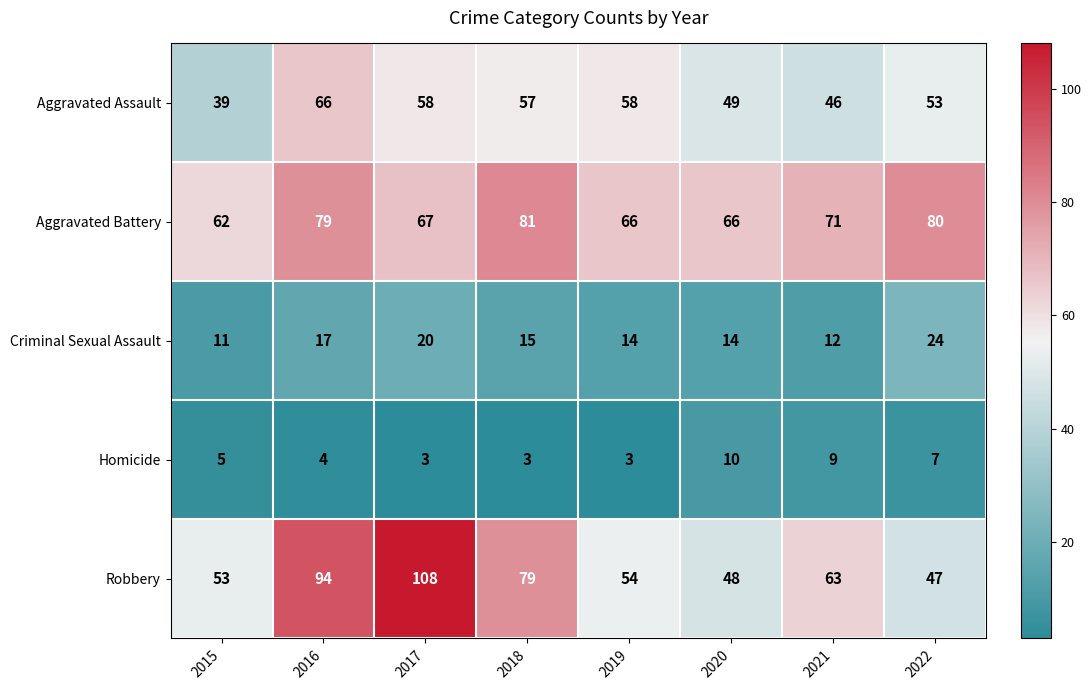

How many data points does each series have?

8